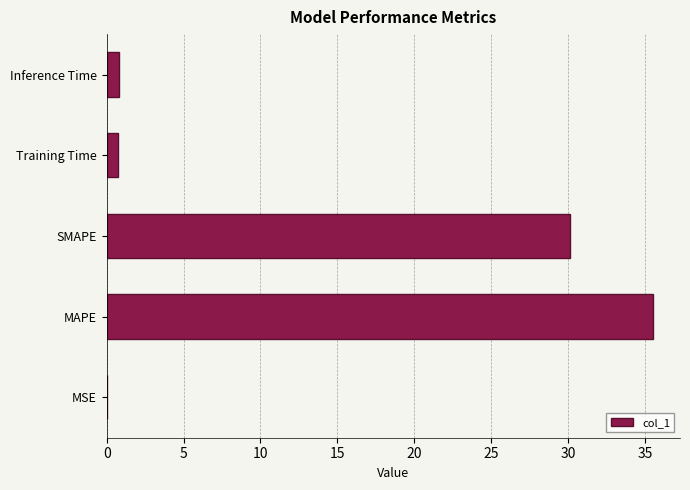

What is the maximum value shown in the chart?

35.5